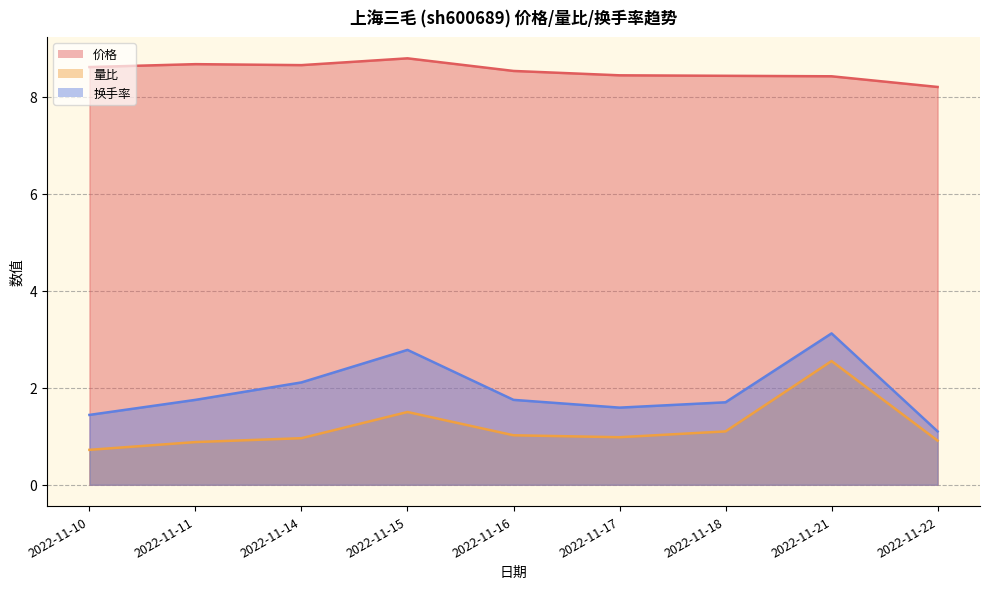

How many categories are shown in the chart?

9